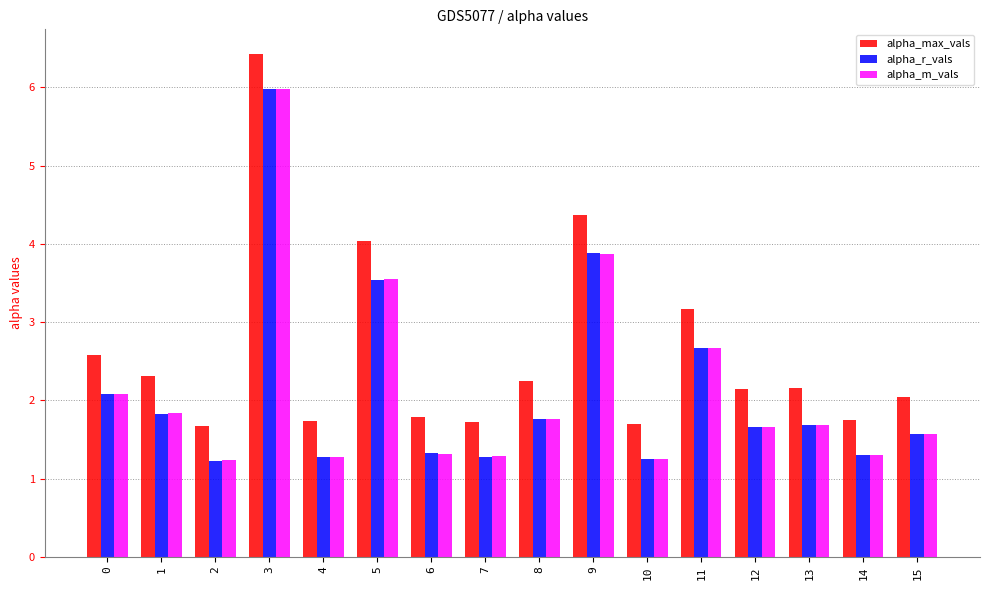

What is the maximum value shown in the chart?

6.4